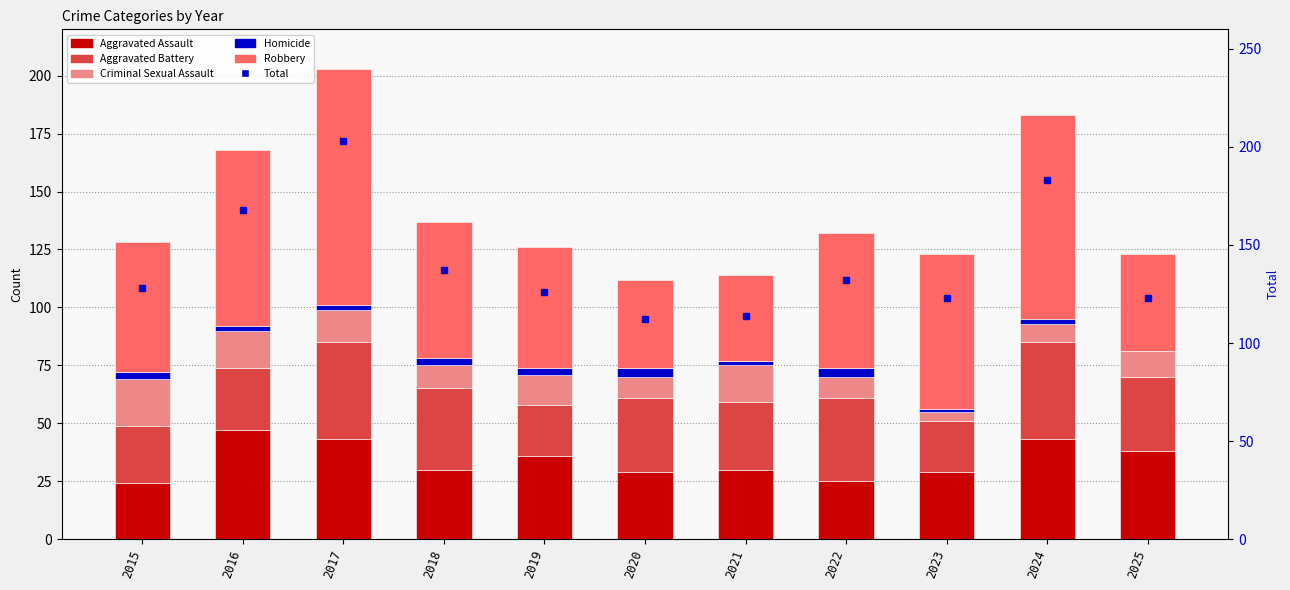

Does the chart contain any negative values?

No